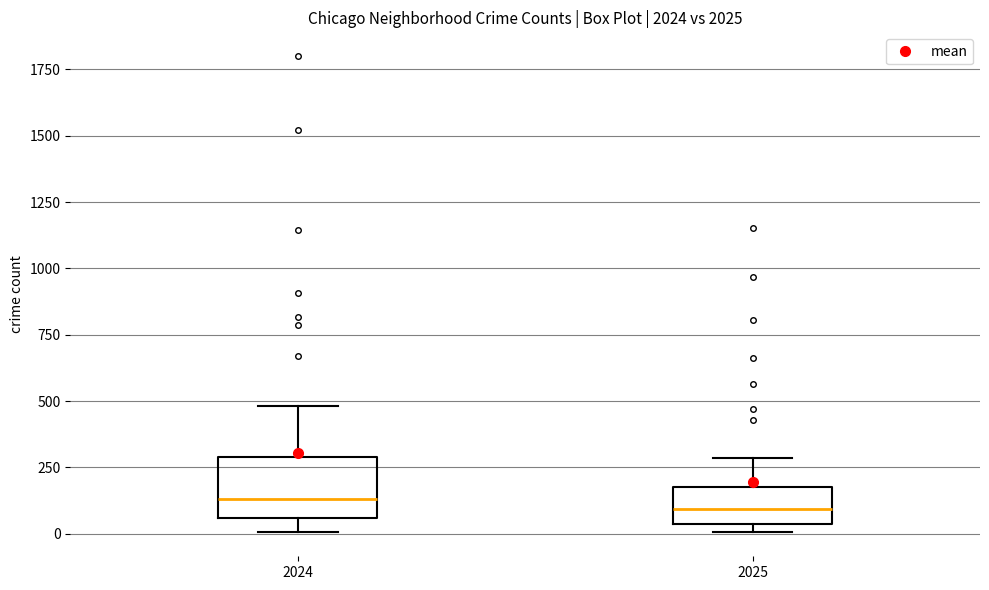

Which box is the tallest, from its lower edge to its upper edge?

2024